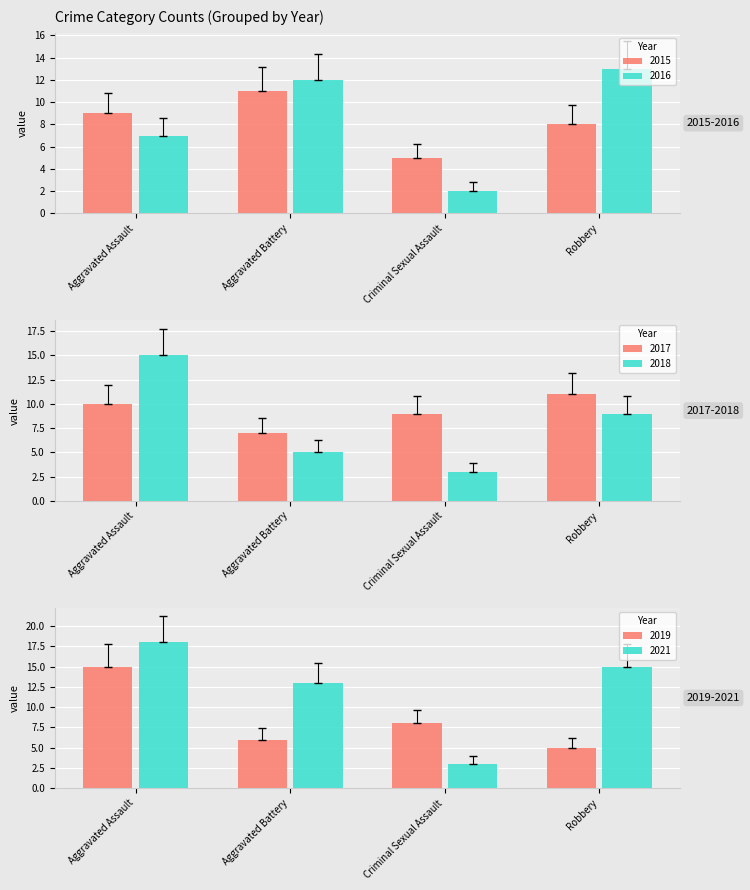

Which label corresponds to the largest value in the chart?

Aggravated Assault